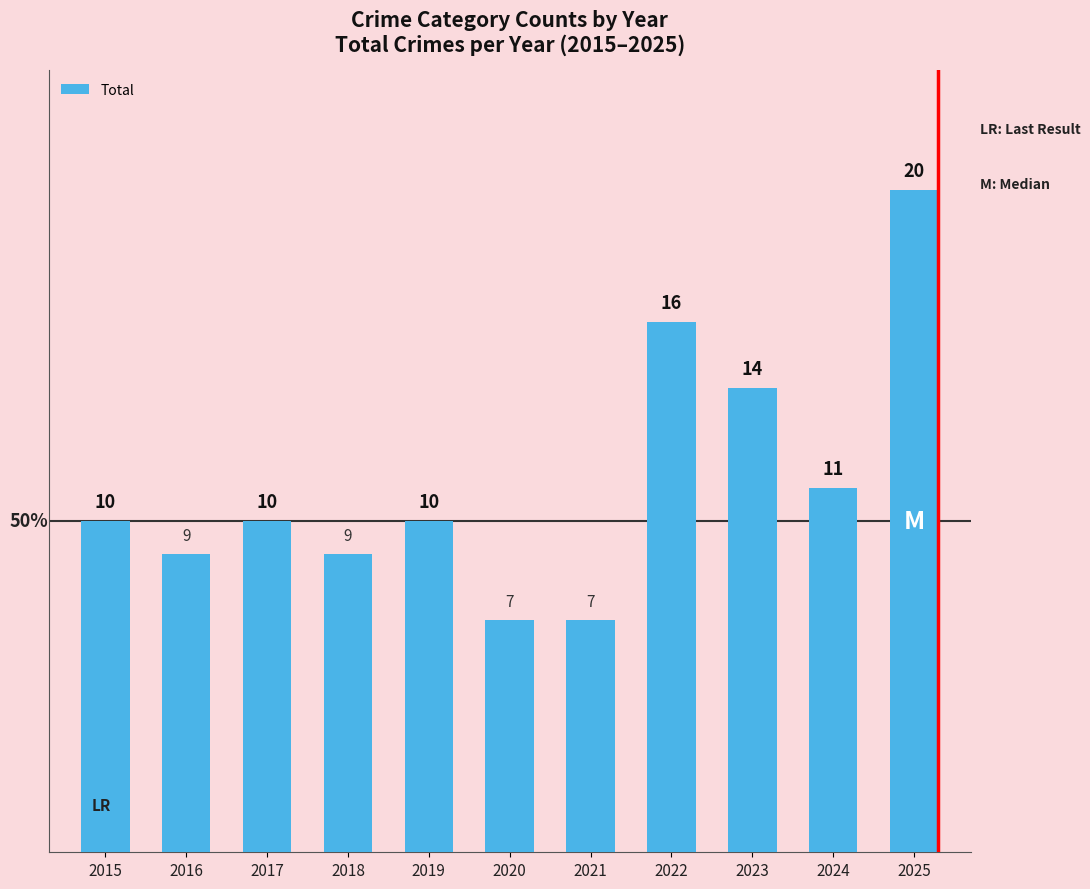

What is the maximum value shown in the chart?

20